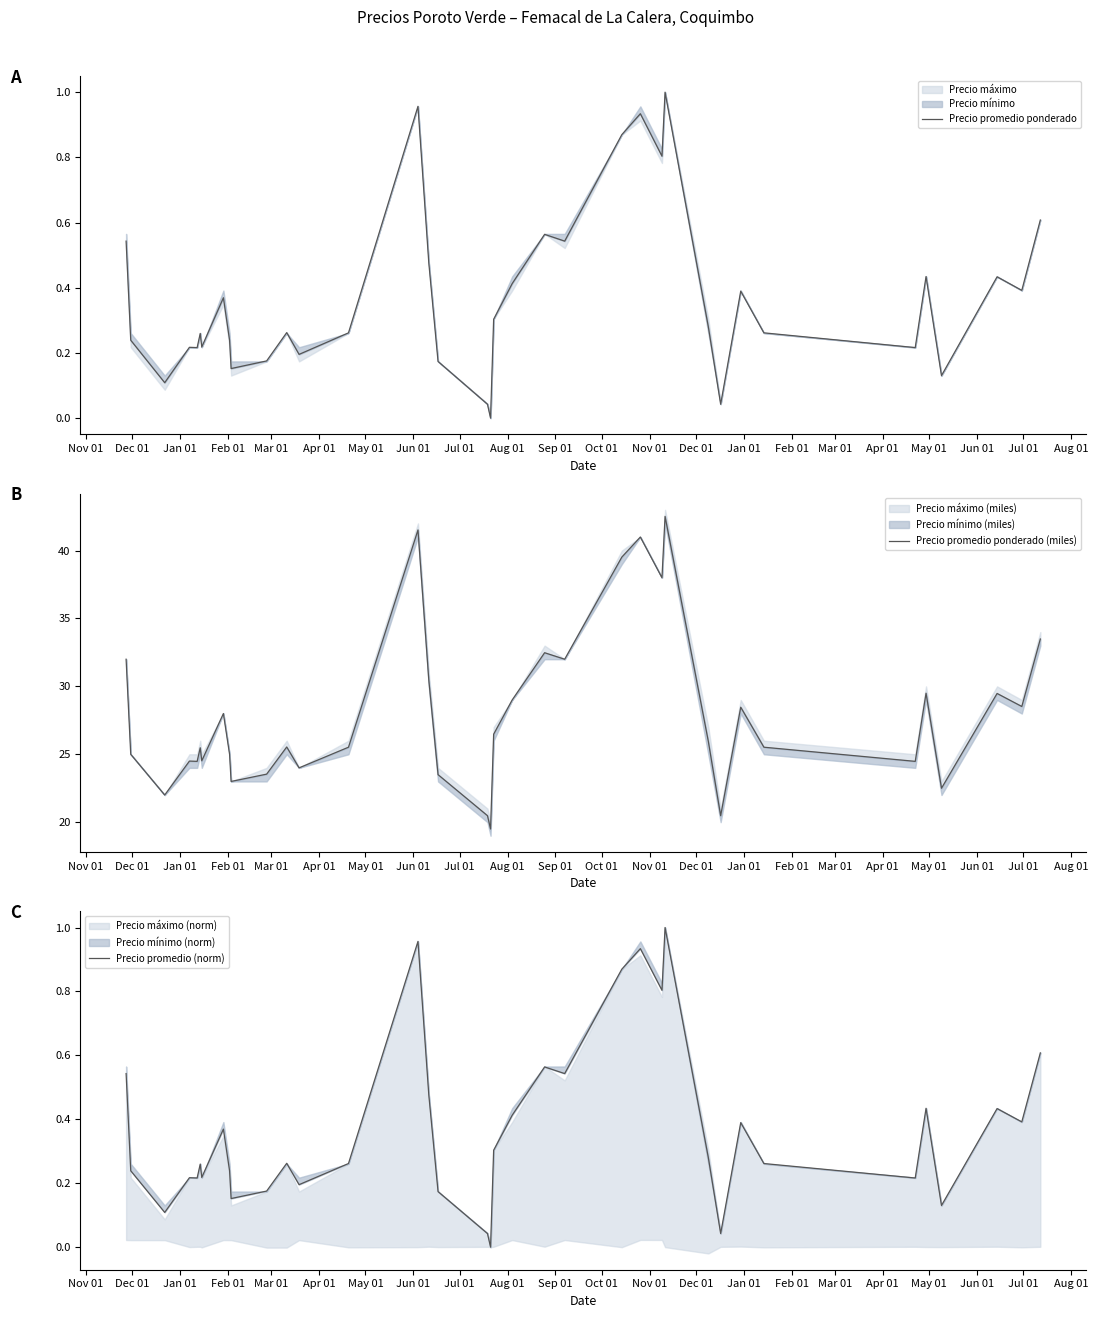

What is the average value of the Precio promedio ponderado (miles) series?

28.0